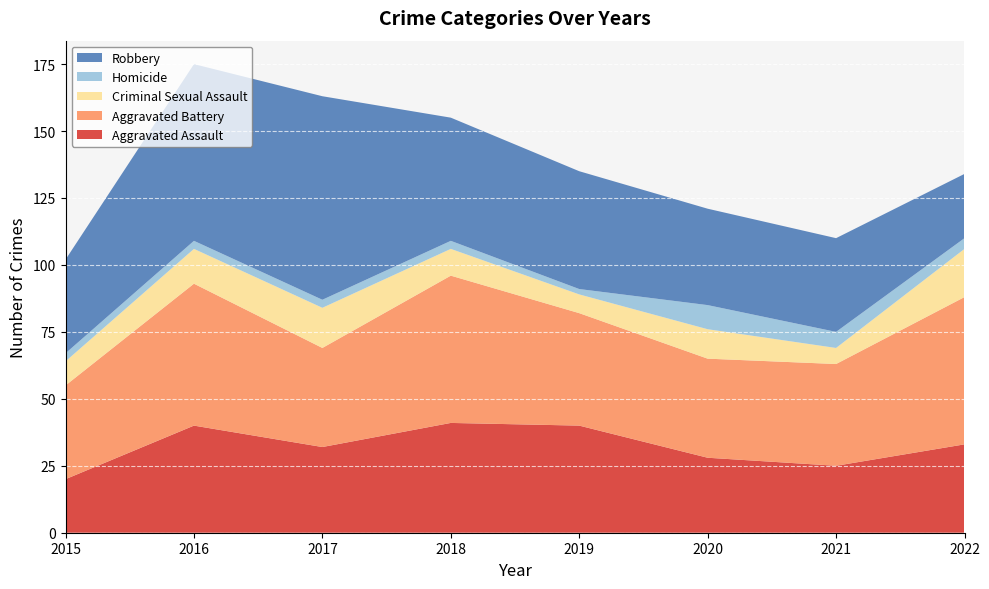

Reading right to left, extract all data points from this chart.

Aggravated Assault: 33	25	28	40	41	32	40	20
Aggravated Battery: 55	38	37	42	55	37	53	35
Criminal Sexual Assault: 18	6	11	7	10	15	13	9
Homicide: 4	6	9	2	3	3	3	3
Robbery: 24	35	36	44	46	76	66	35